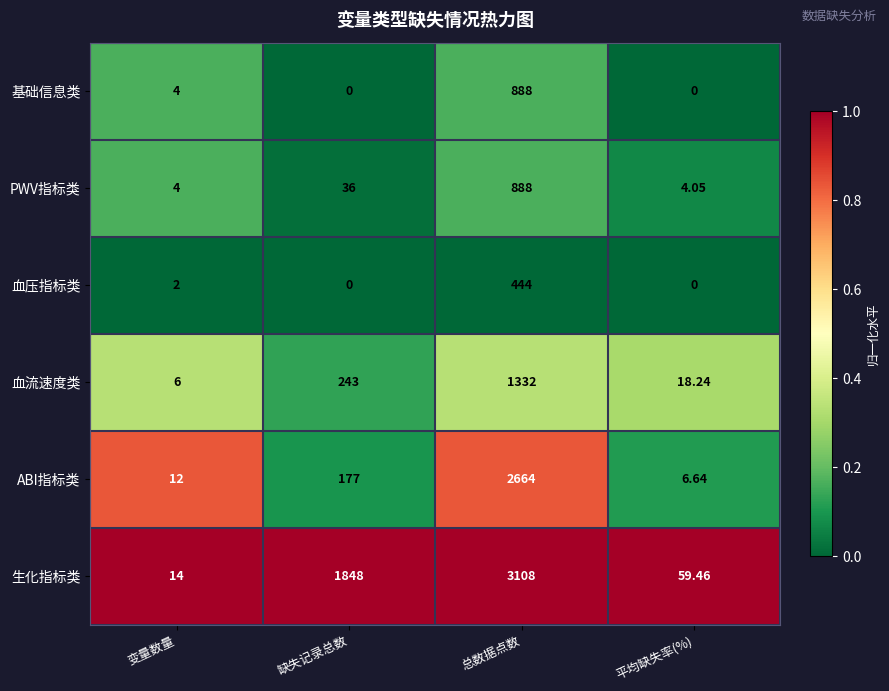

At which category is the sum across all series the highest?

总数据点数